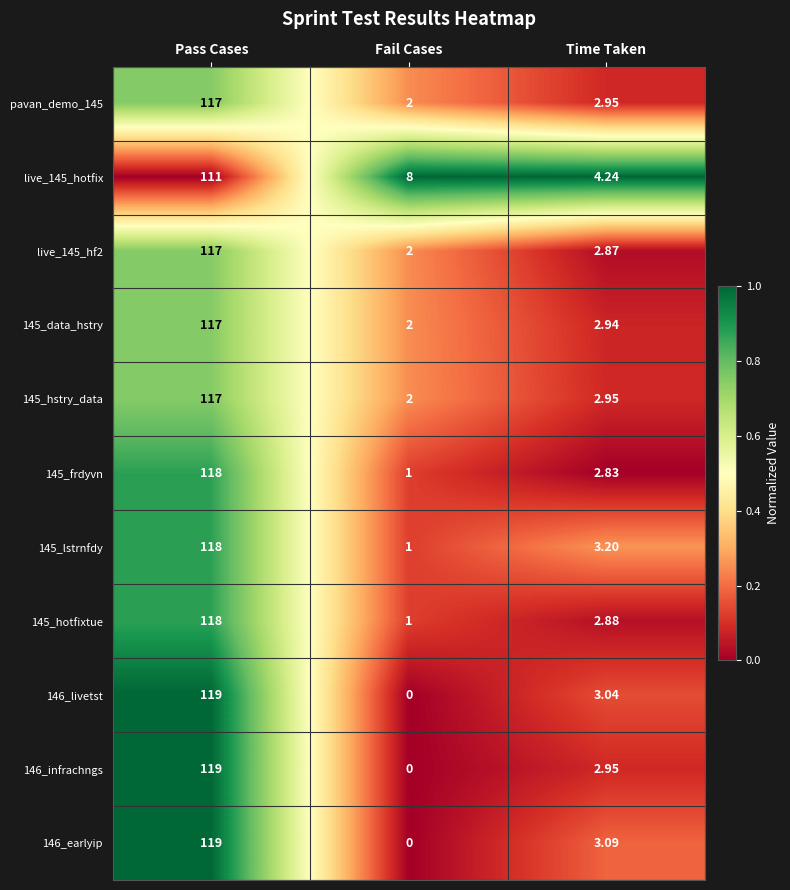

Is the value of 146_infrachngs at Time Taken greater than the value of 146_livetst at Pass Cases?

No